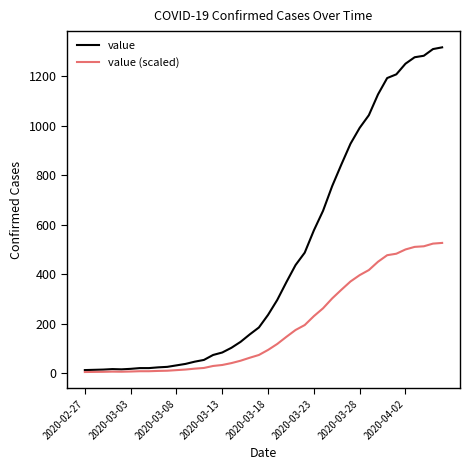

Which series has the largest range (max minus min)?

value